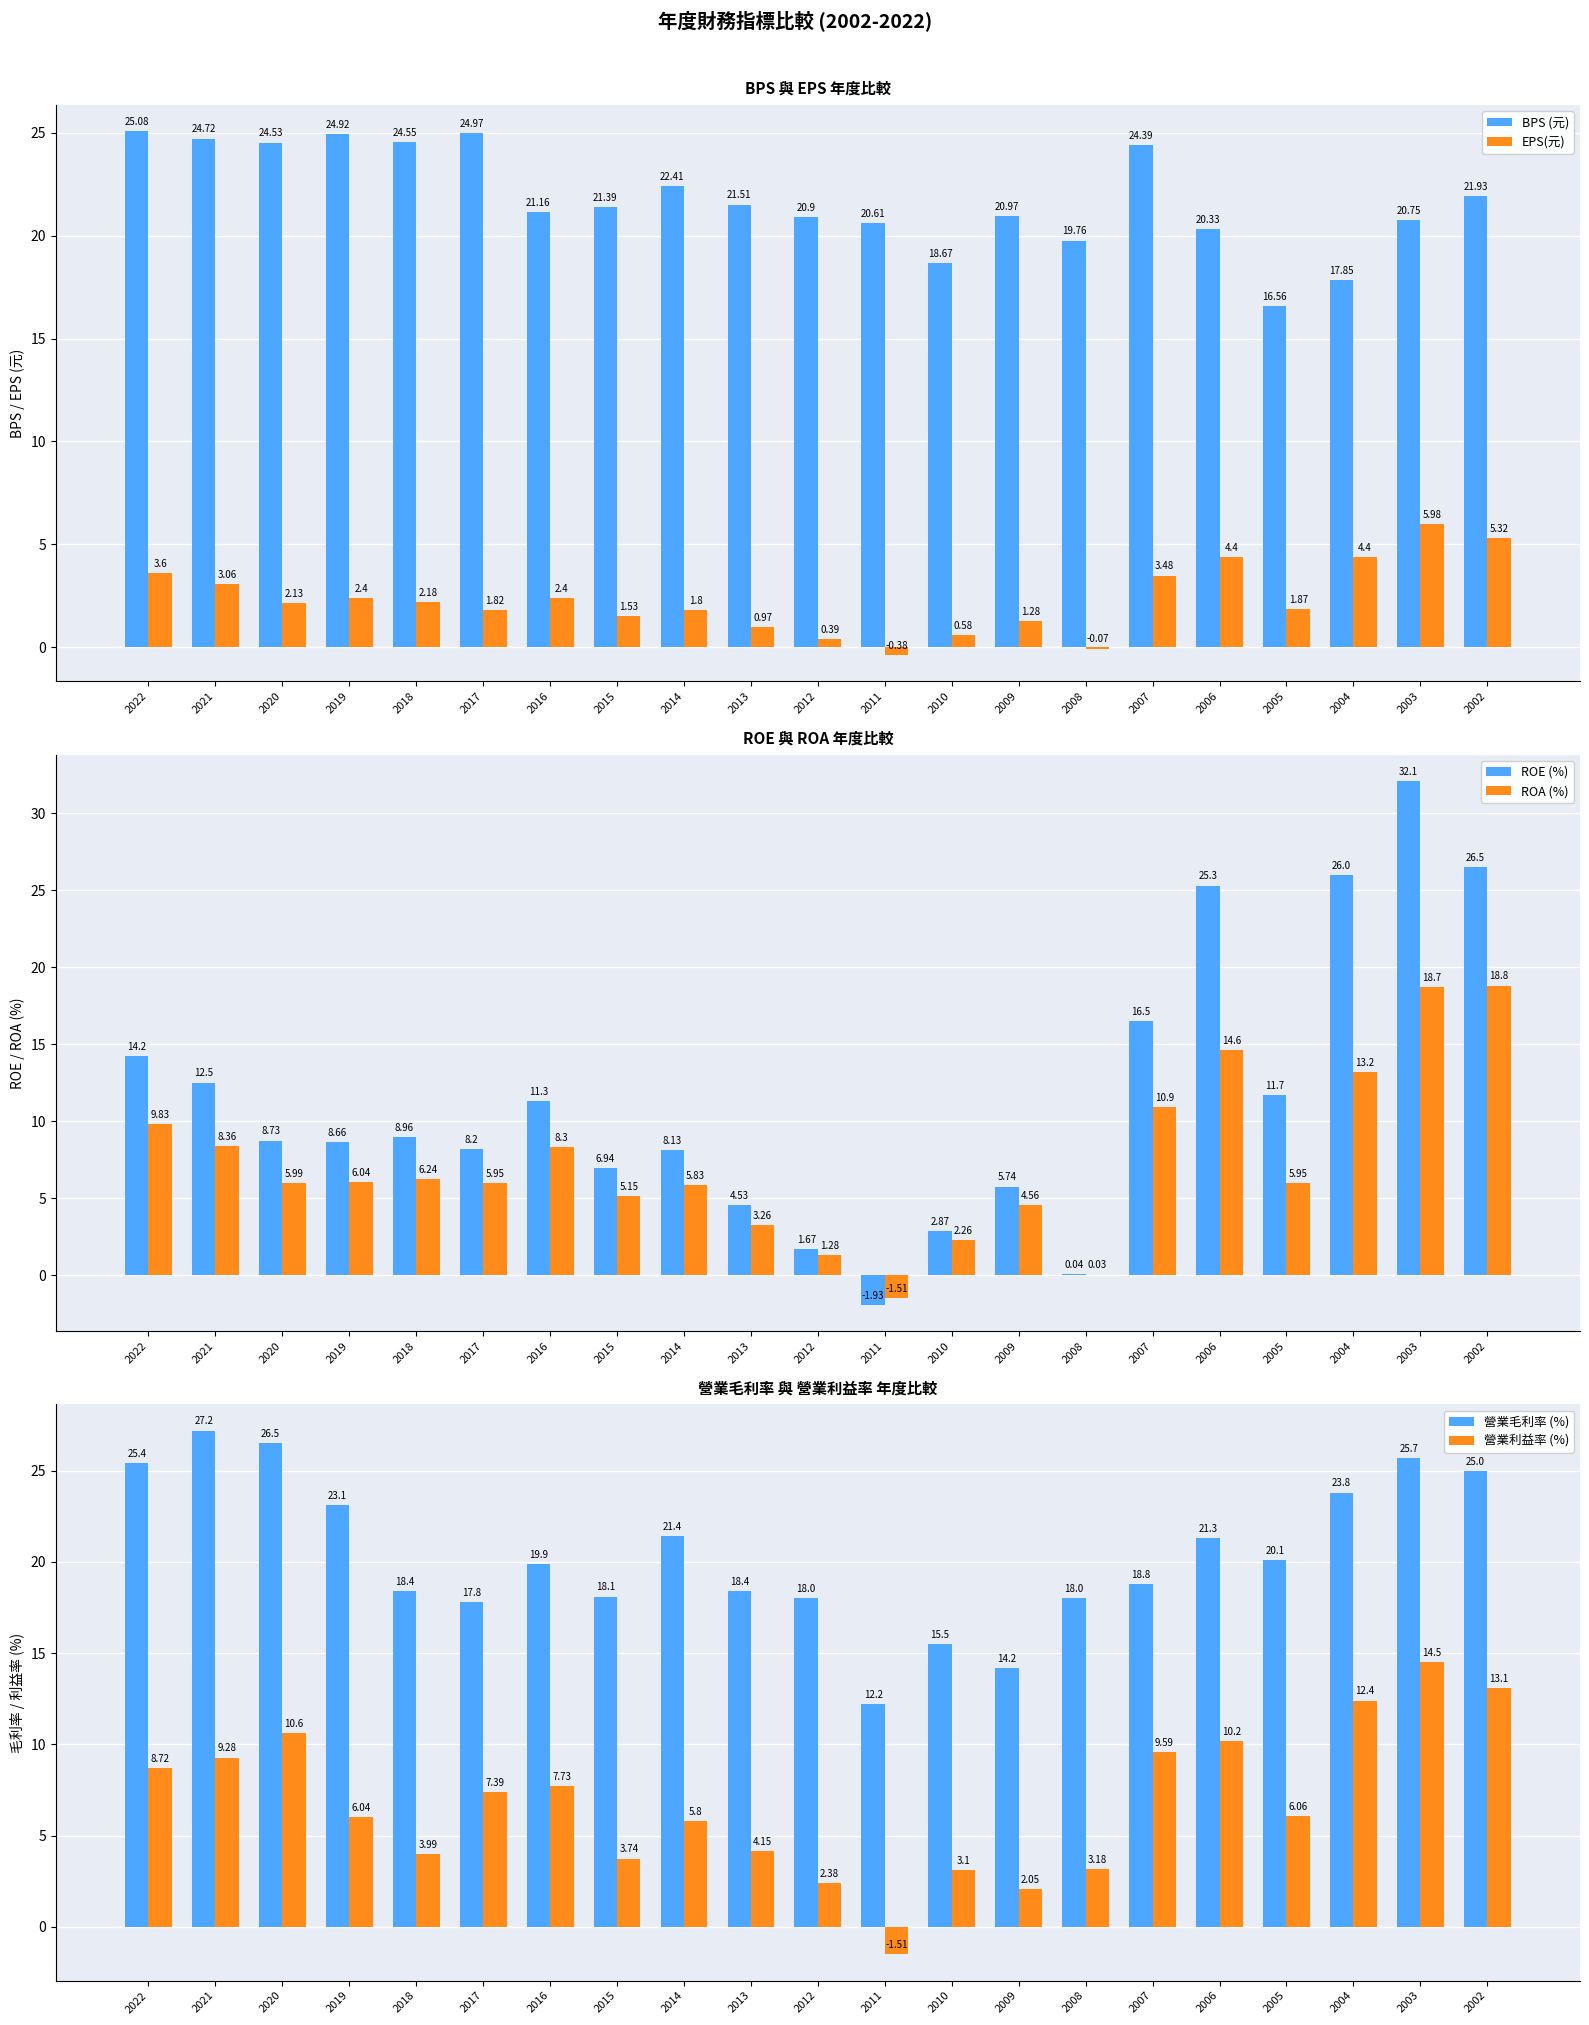

What is the minimum value for EPS(元)?

-0.4